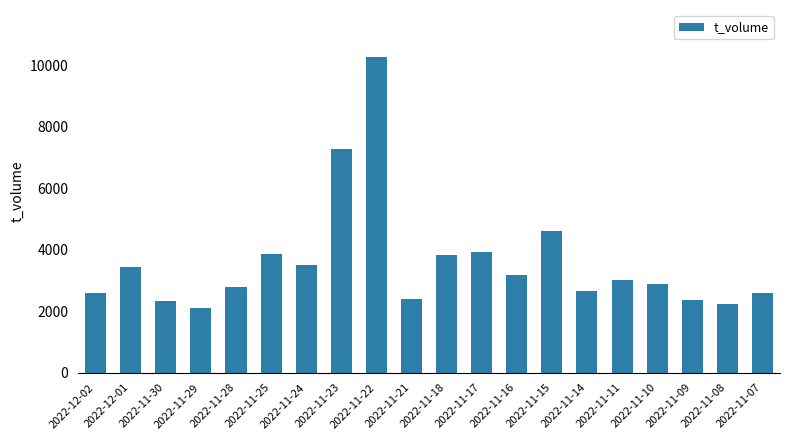

At which label does the data first exceed 3019?

2022-12-01